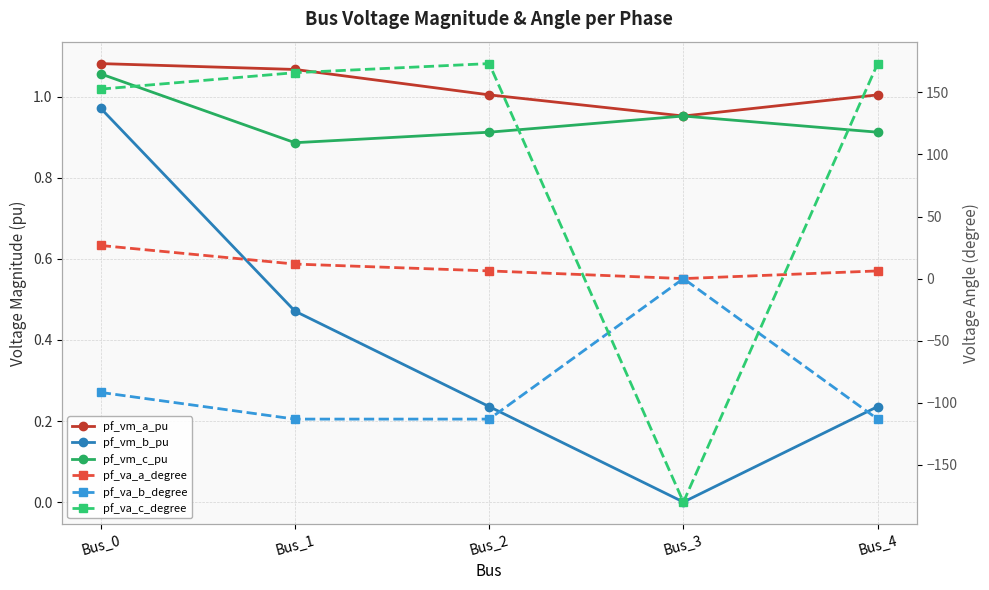

After their last crossing, which series has the higher values: pf_vm_a_pu or pf_va_a_degree?

pf_va_a_degree